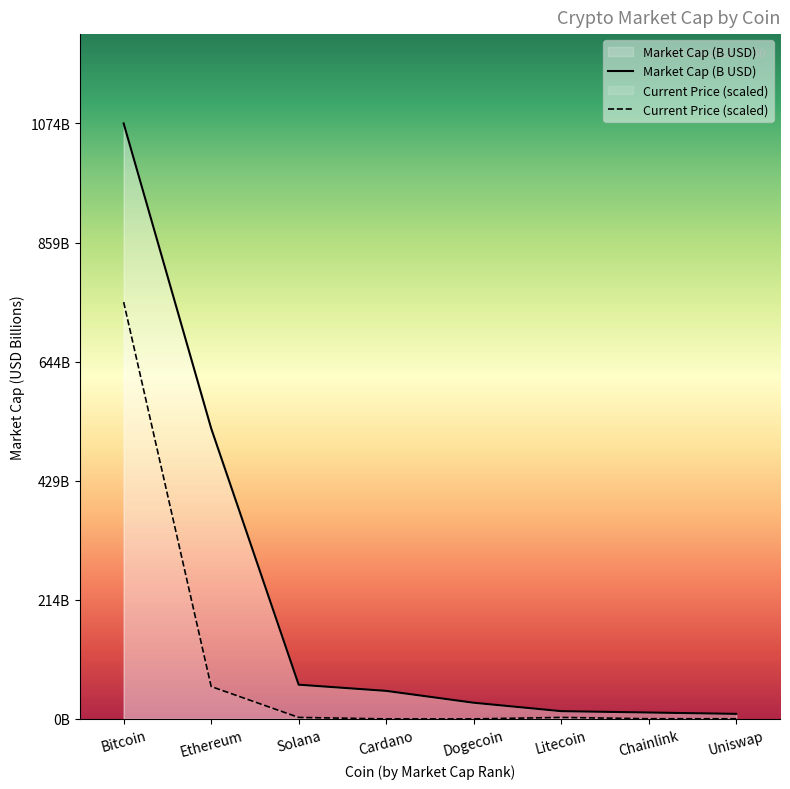

At which label does Current Price (scaled) reach its peak?

Bitcoin